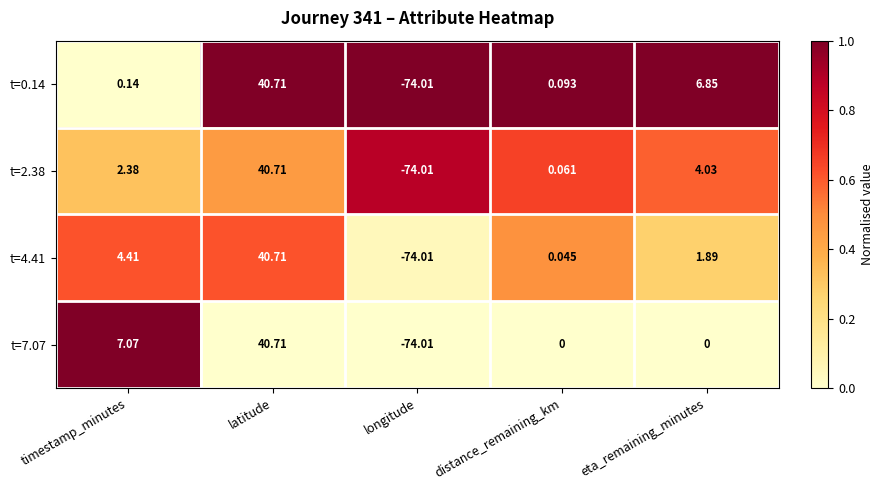

Is the value of t=2.38 at longitude greater than the value of t=0.14 at latitude?

No